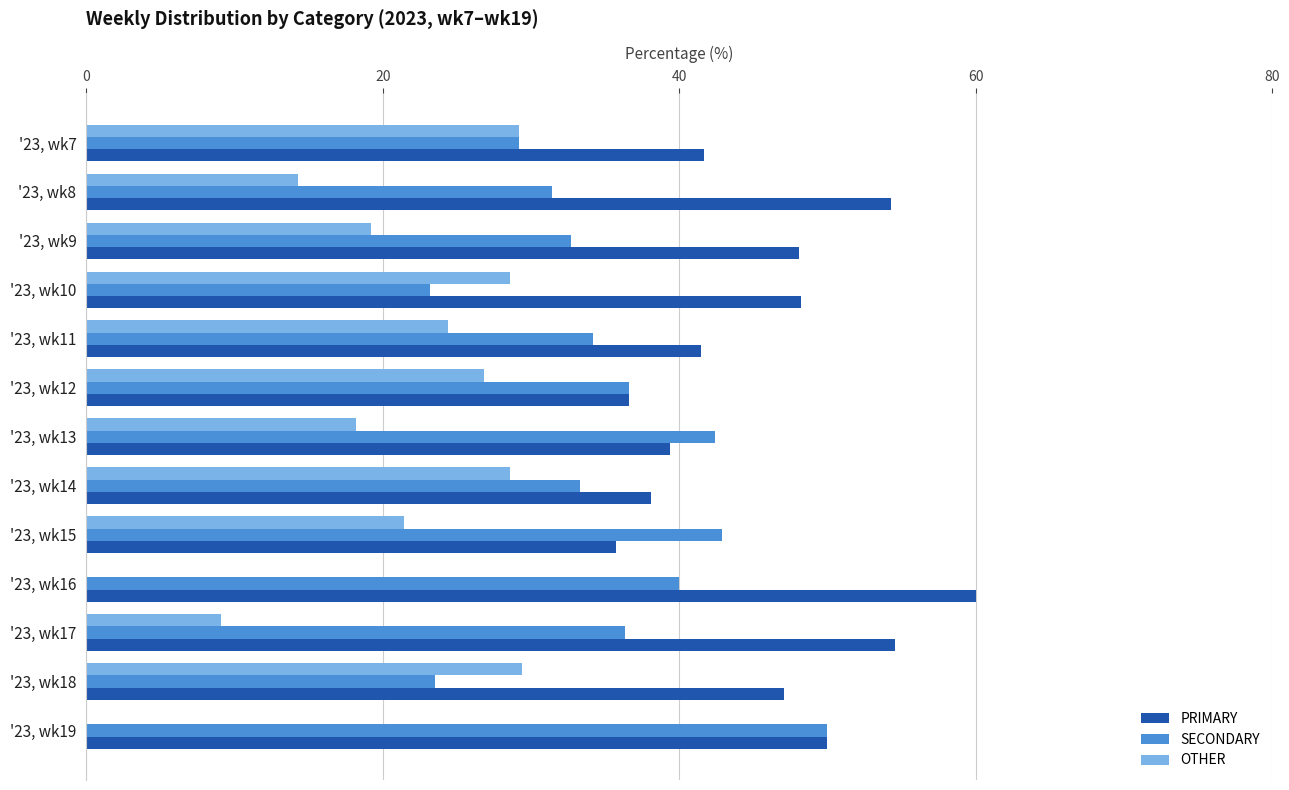

The value of OTHER at '23, wk8 is 14.3. True or false?

True